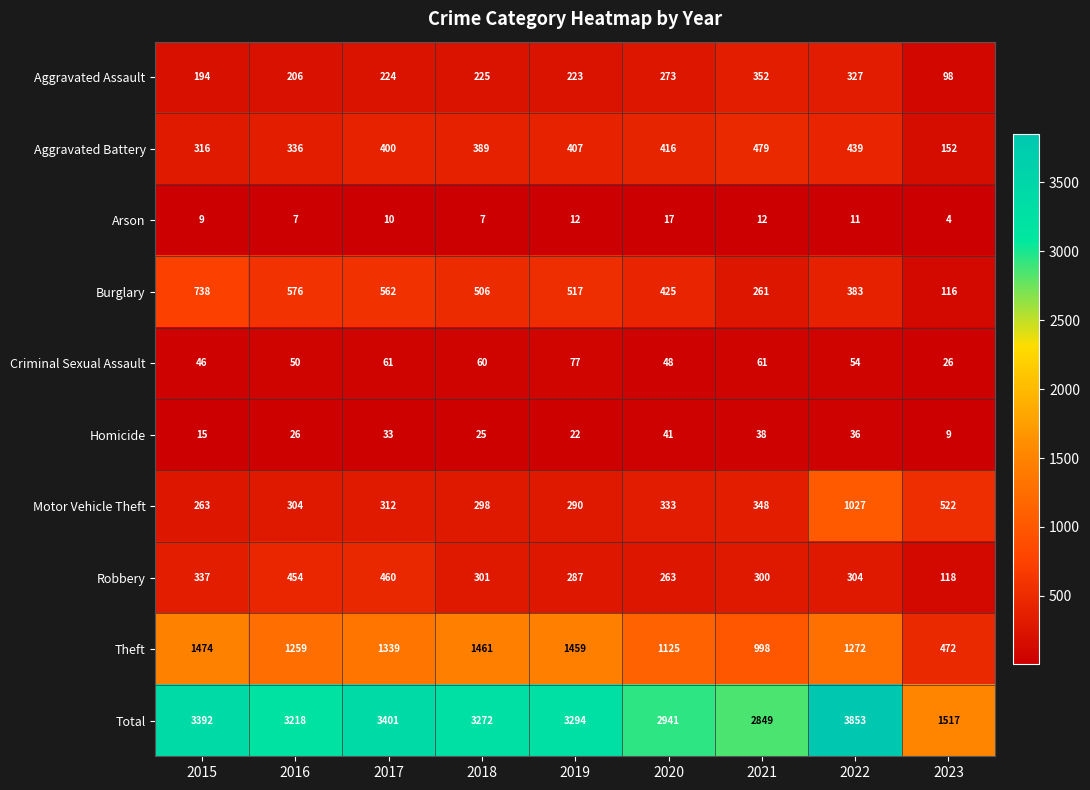

What is the difference between the Total values at 2019 and 2023?

1777